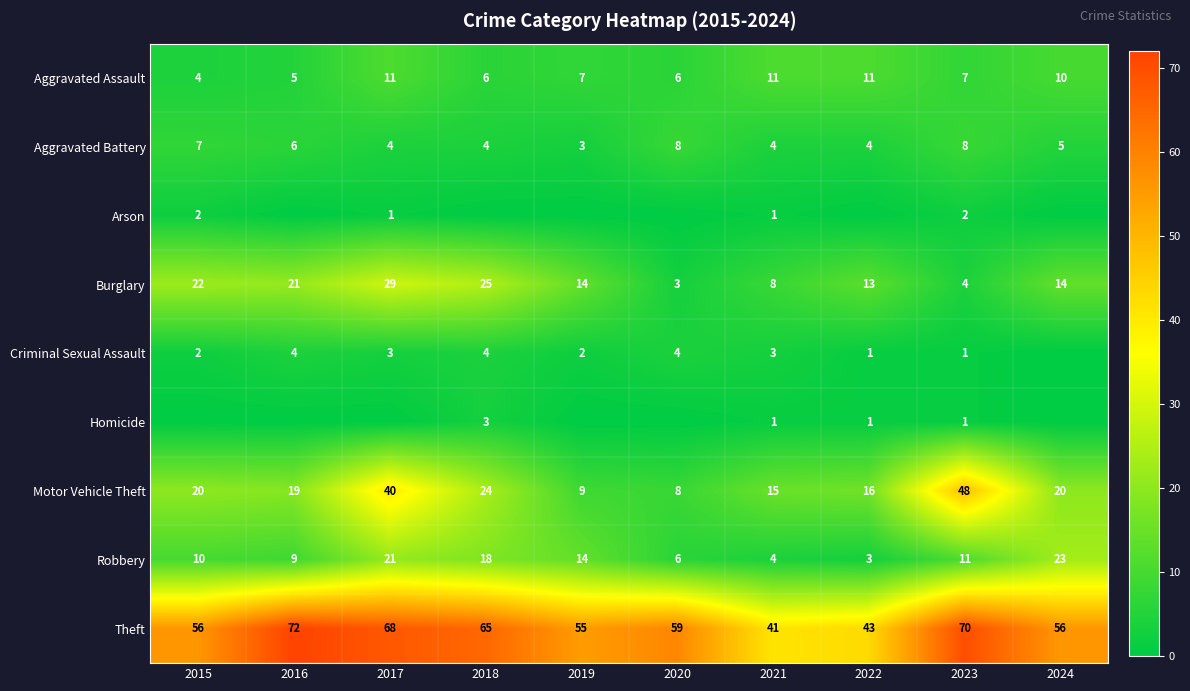

Rank the categories by Robbery value from highest to lowest.

2024, 2017, 2018, 2019, 2023, 2015, 2016, 2020, 2021, 2022